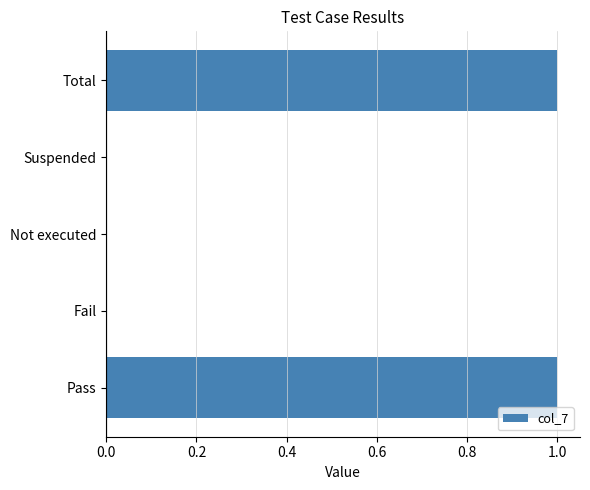

How many categories are shown in the chart?

5